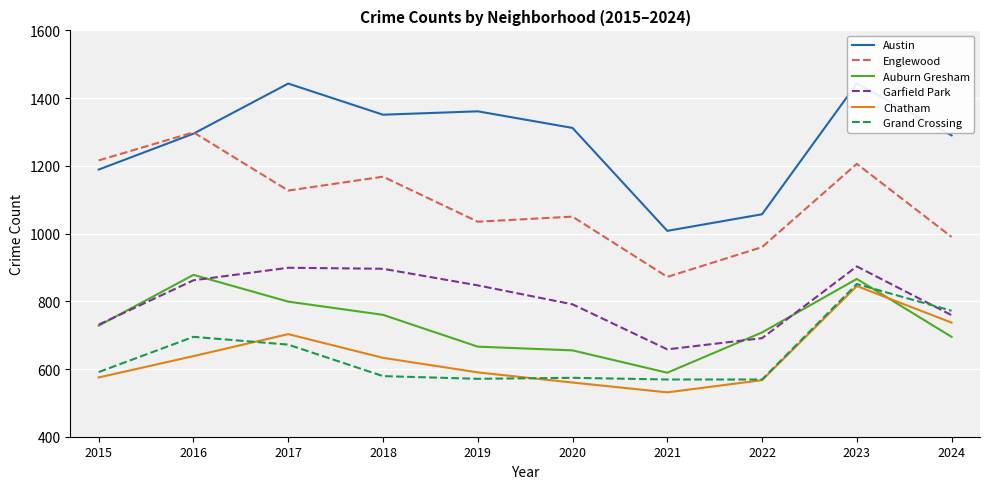

How many values in the Garfield Park series are below 847?

5